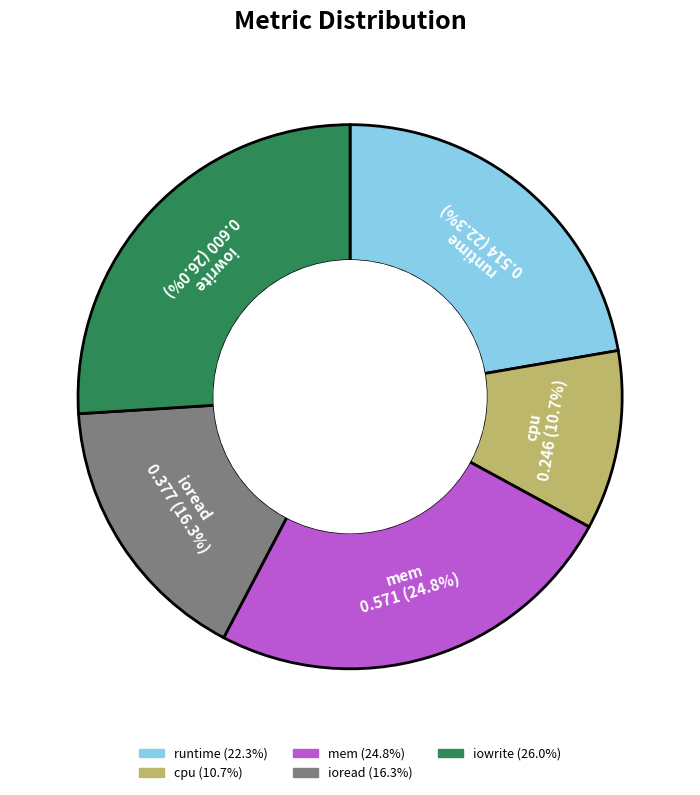

To the nearest percent, what percentage of the pie is ioread?

16%